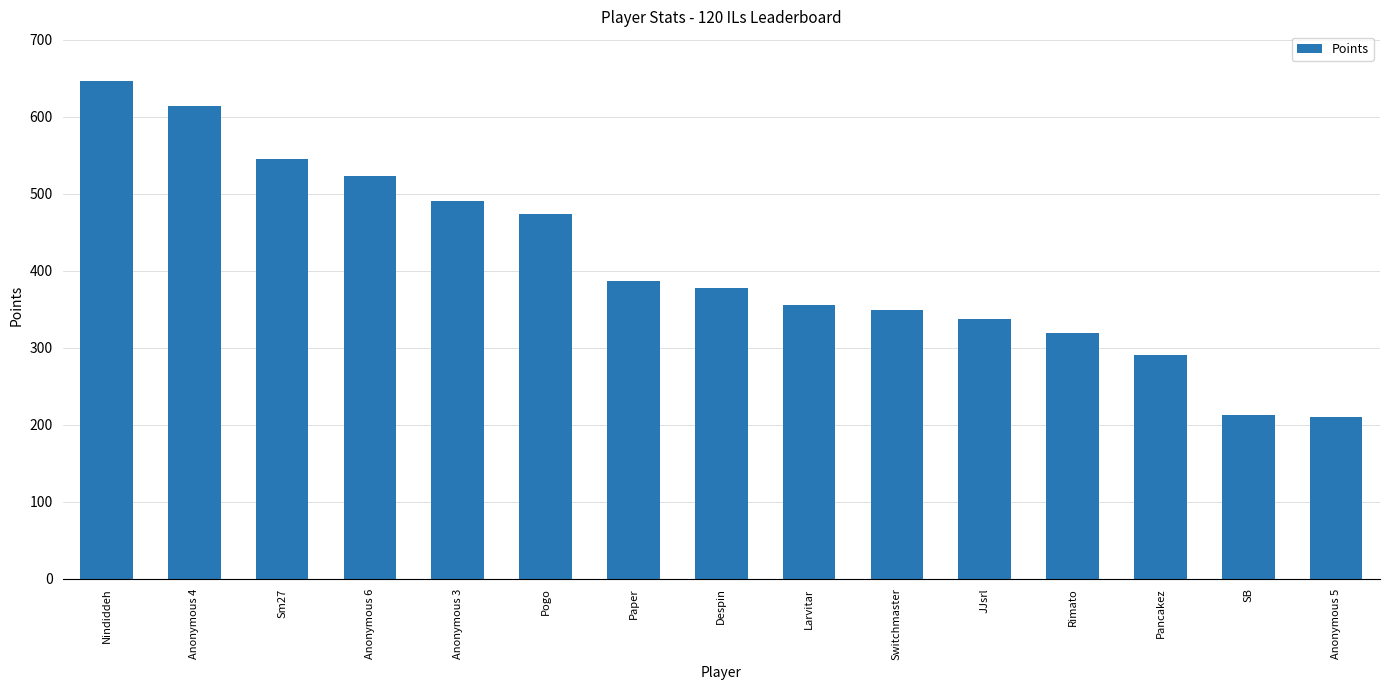

Which category has the highest value across all series?

Nindiddeh